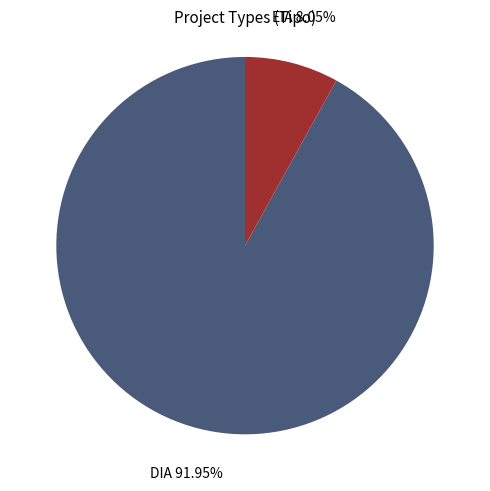

Is there any slice that represents more than half of the pie?

Yes